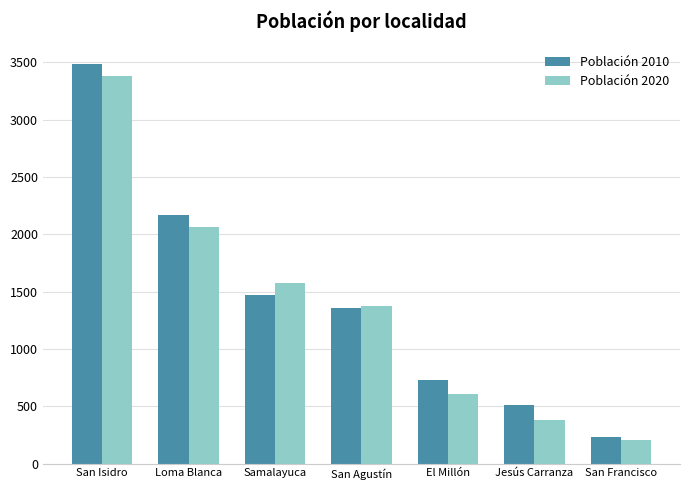

What is the label of the 4th bar from the left?

San Agustín